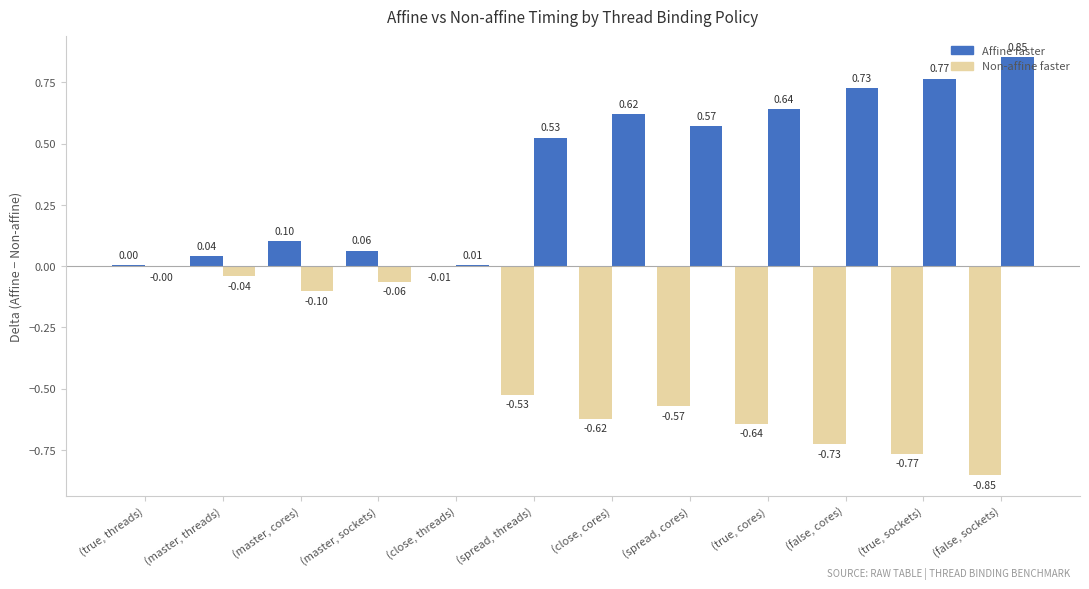

How many groups of bars are there?

12